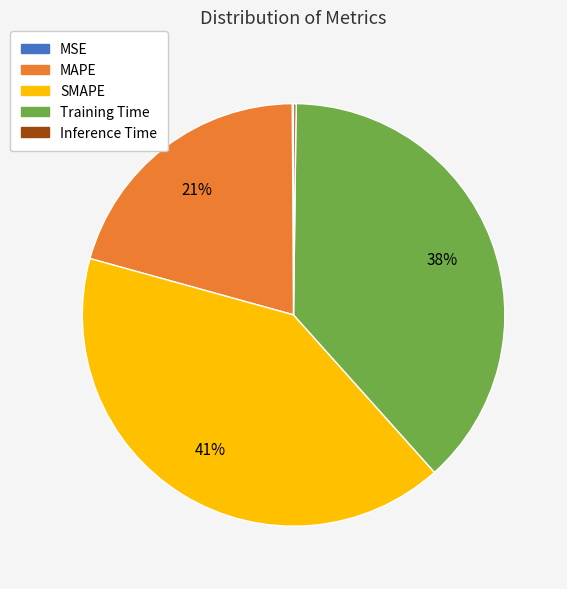

To the nearest percent, what portion does SMAPE represent?

41%